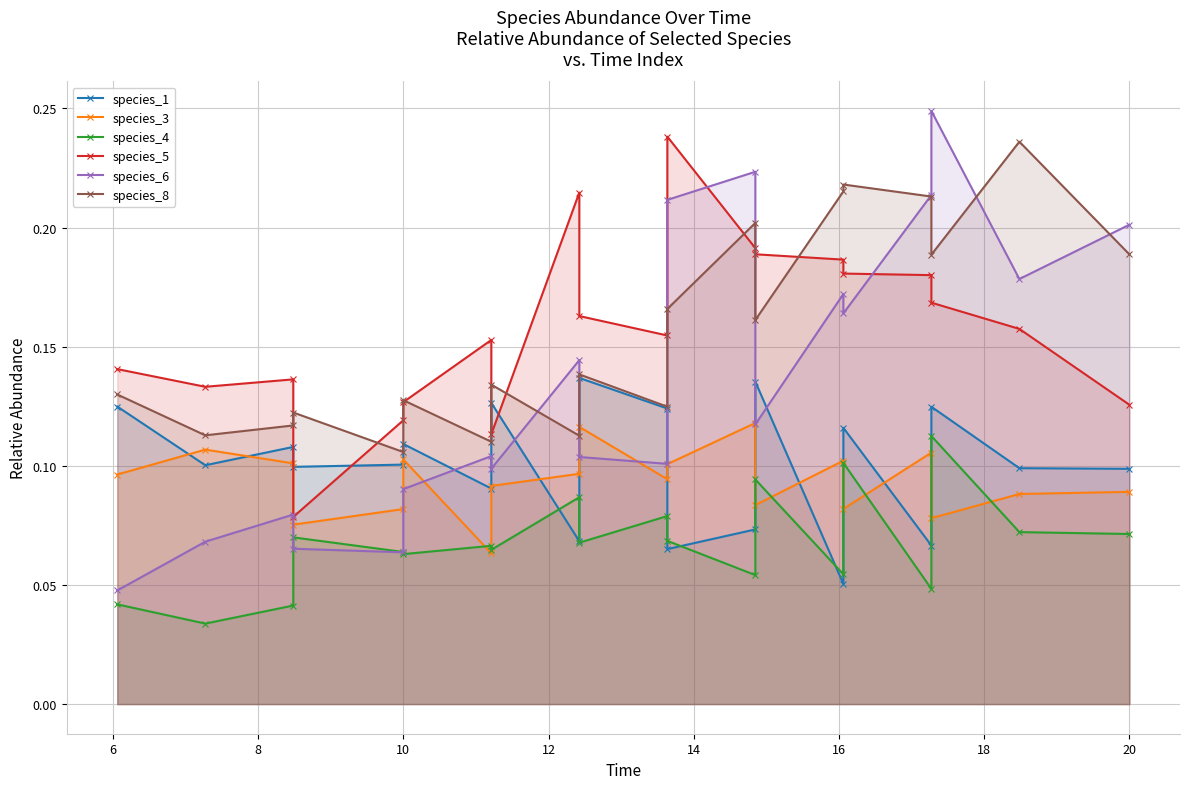

True or false: species_4 and species_5 cross at least once.

False